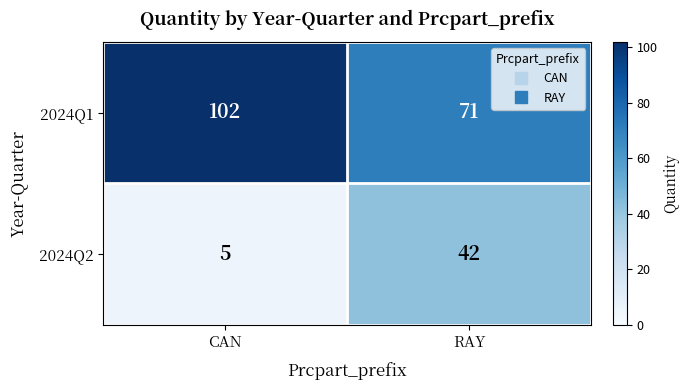

Reading right to left, extract all data points from this chart.

2024Q1: RAY=71	CAN=102
2024Q2: RAY=42	CAN=5